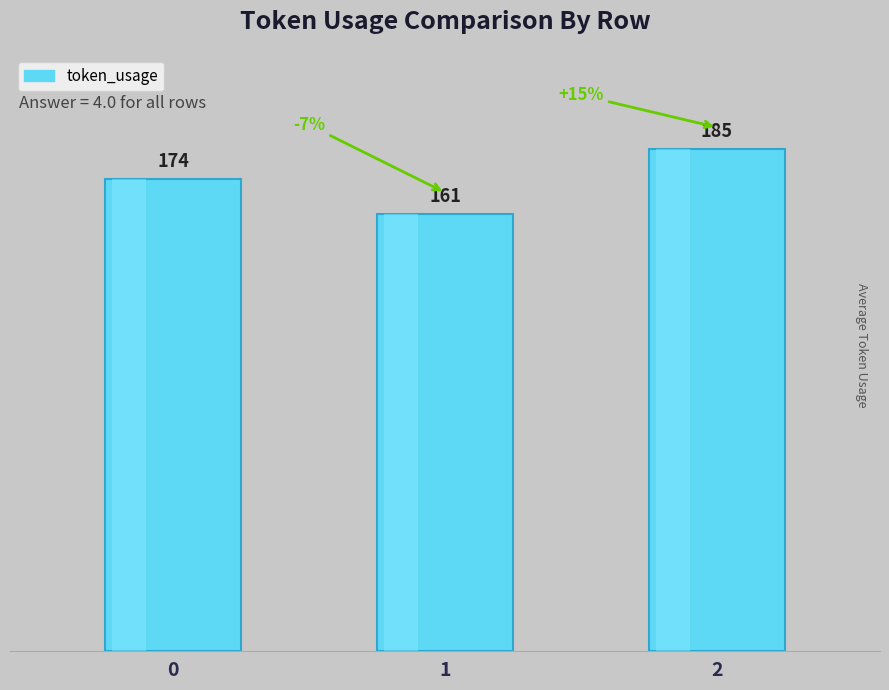

How many values are below 174?

1